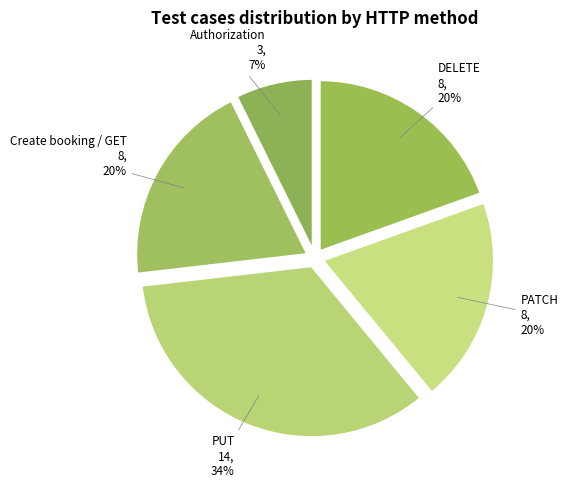

Rank the categories by value from lowest to highest.

Authorization, Create booking / GET, PATCH, DELETE, PUT